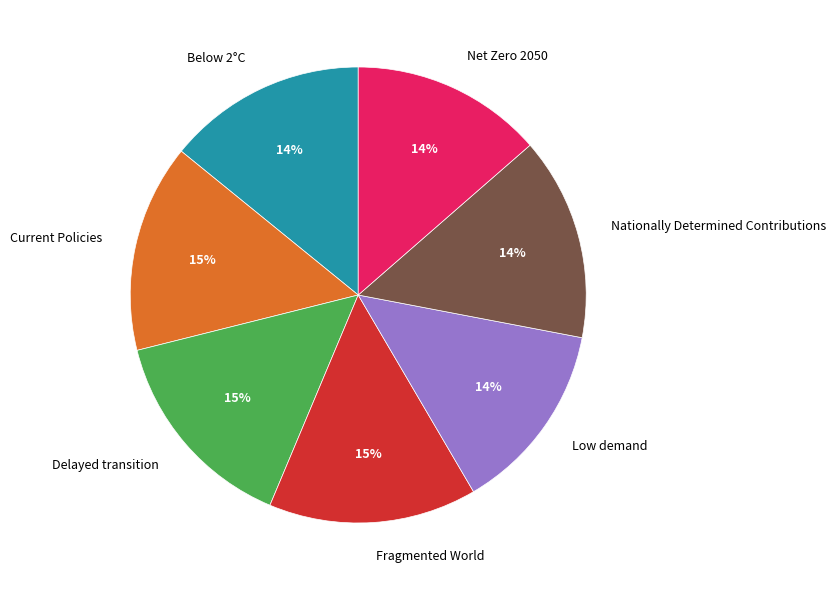

The Below 2°C slice represents 9% of the pie. True or false?

False